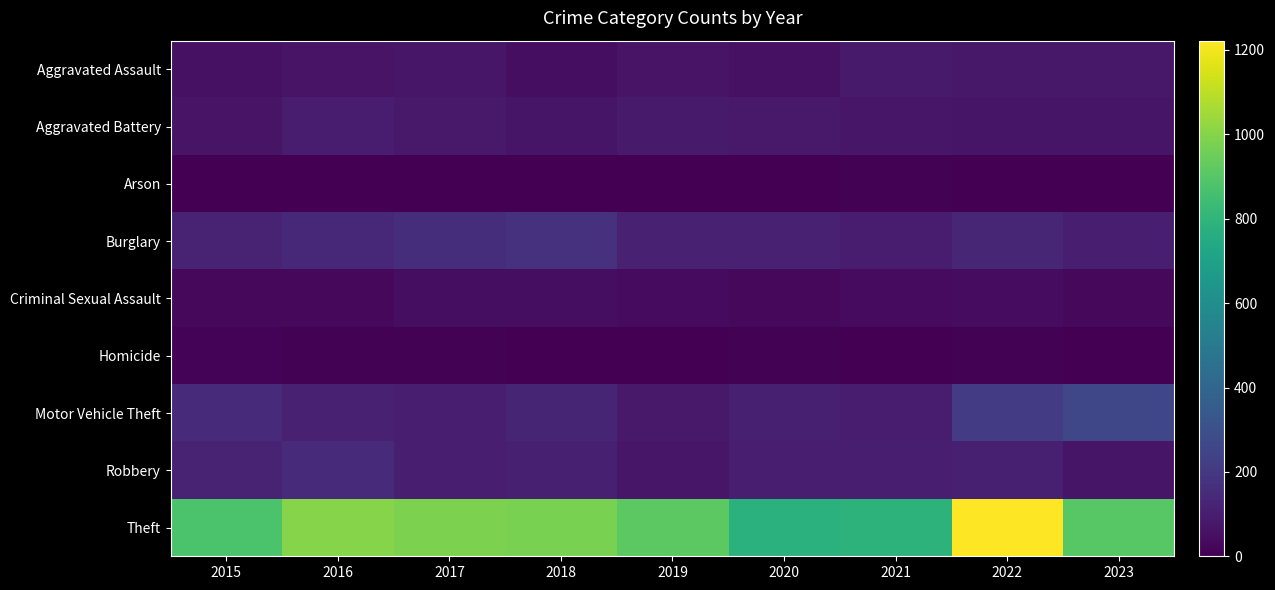

At how many categories does at least one series exceed 1217?

1